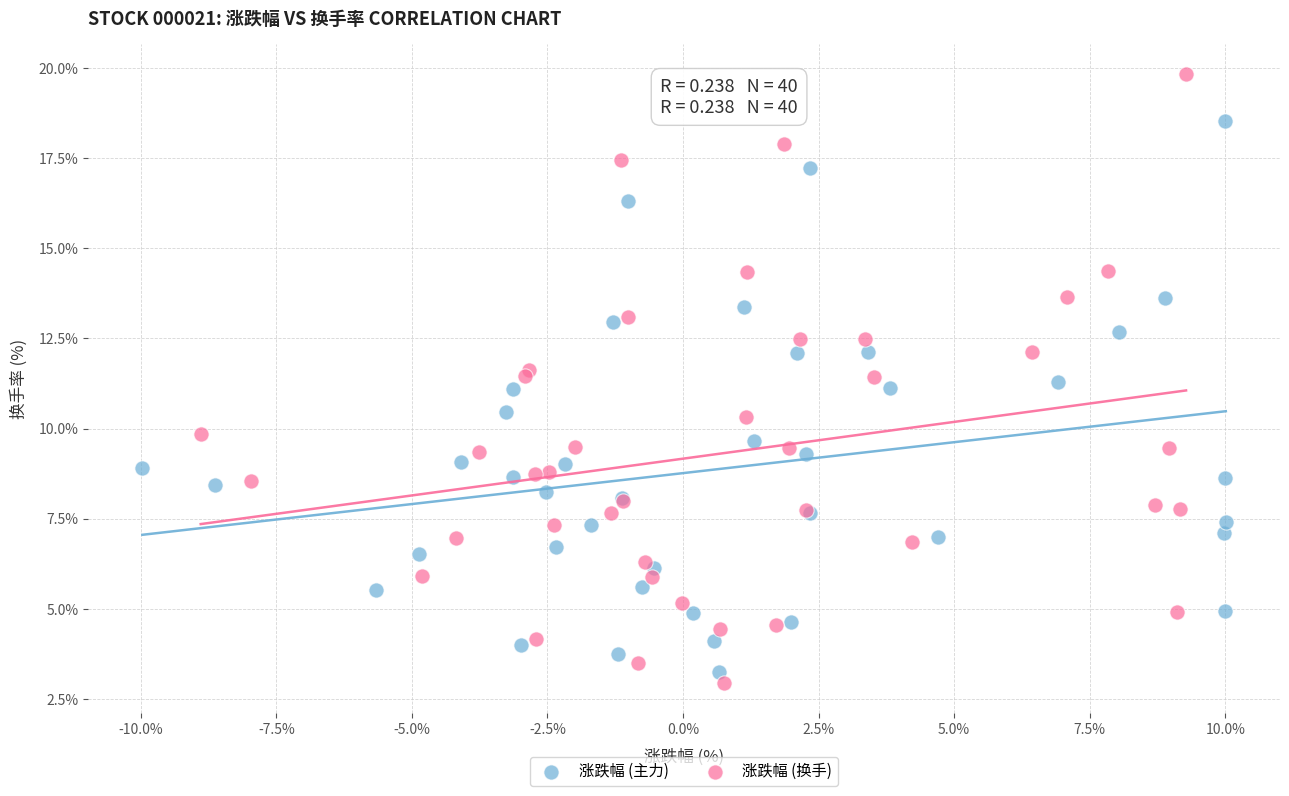

Which series has the widest spread of Y values?

涨跌幅 (换手)